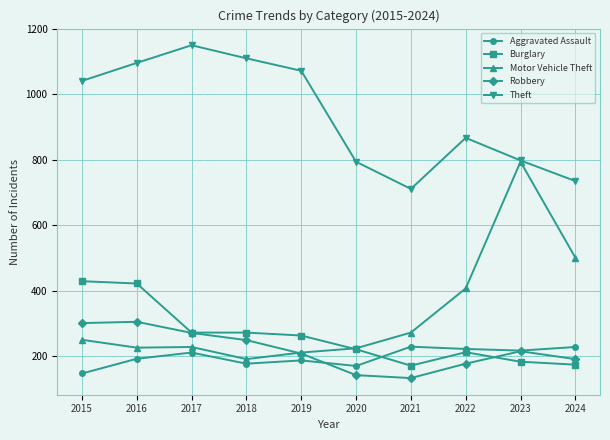

At which label does Burglary first exceed 263?

2015